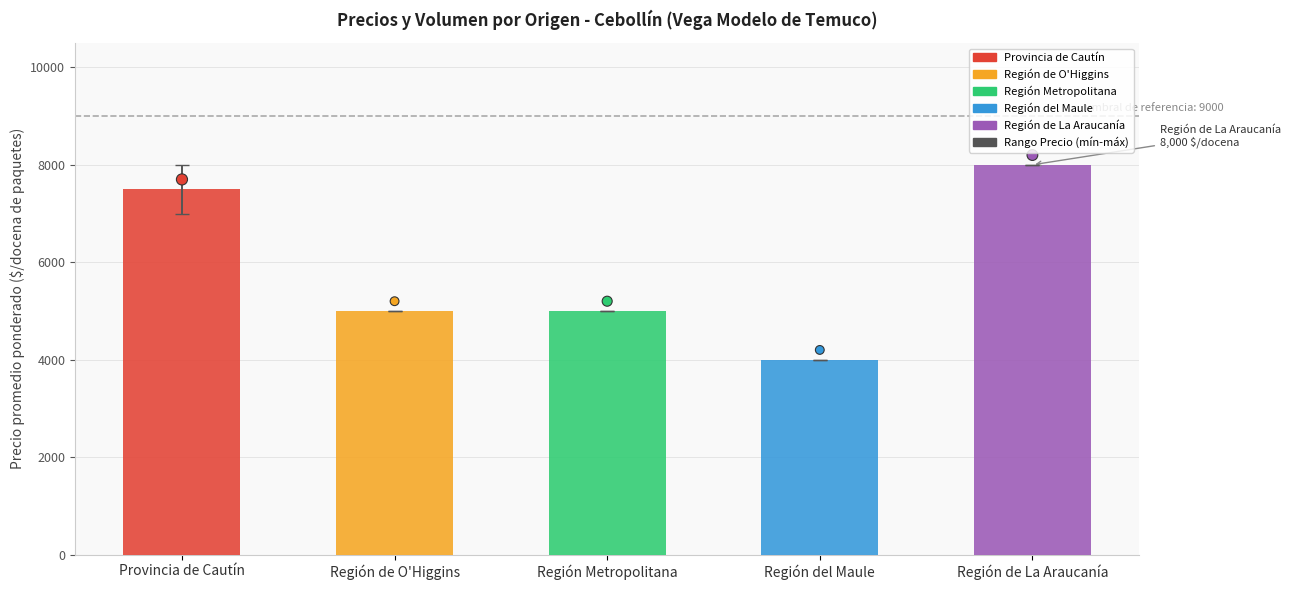

Which series has the widest spread of Y values?

Precio promedio ponderado